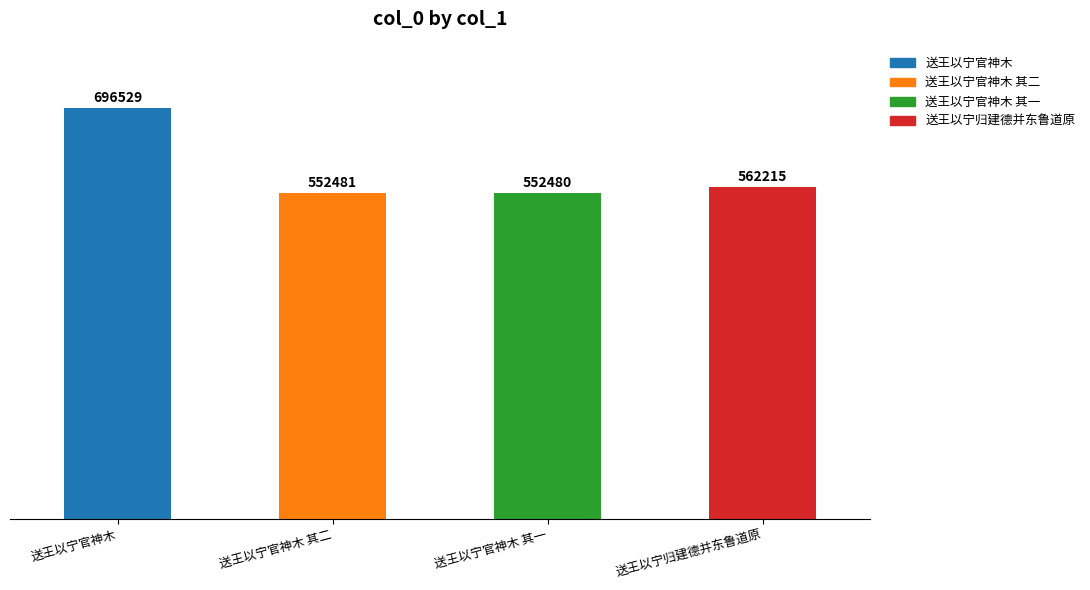

Reading left to right, transcribe all the data shown in this chart.

696529	552481	552480	562215